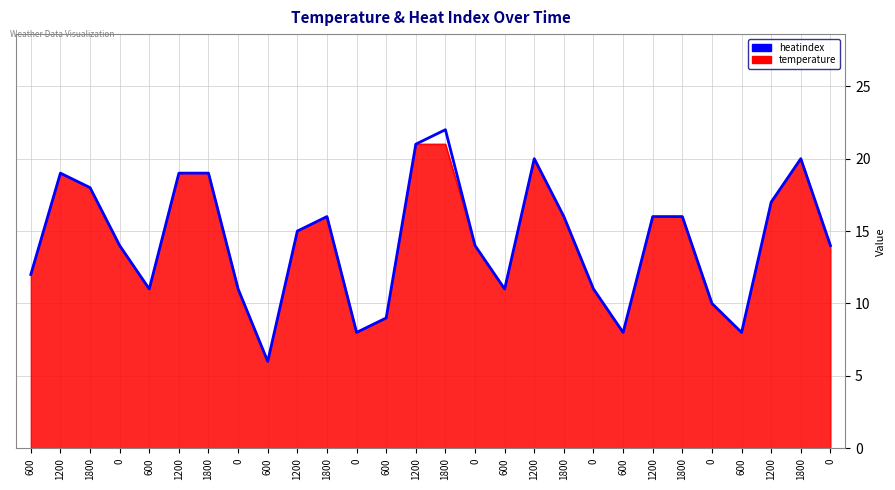

What are all the series names shown in the legend?

heatindex, temperature